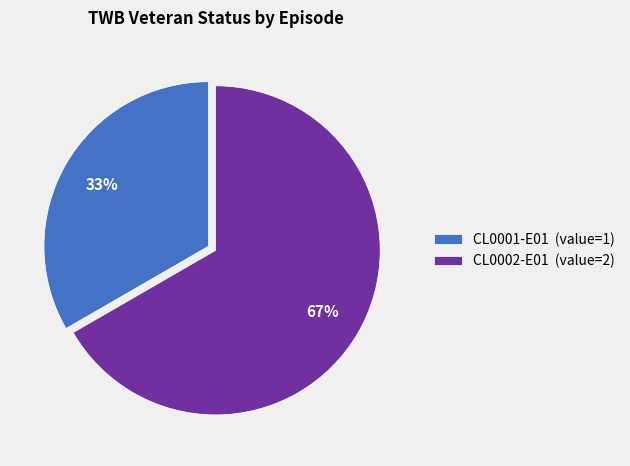

What percentage is the CL0001-E01 slice, to the nearest percent?

33%